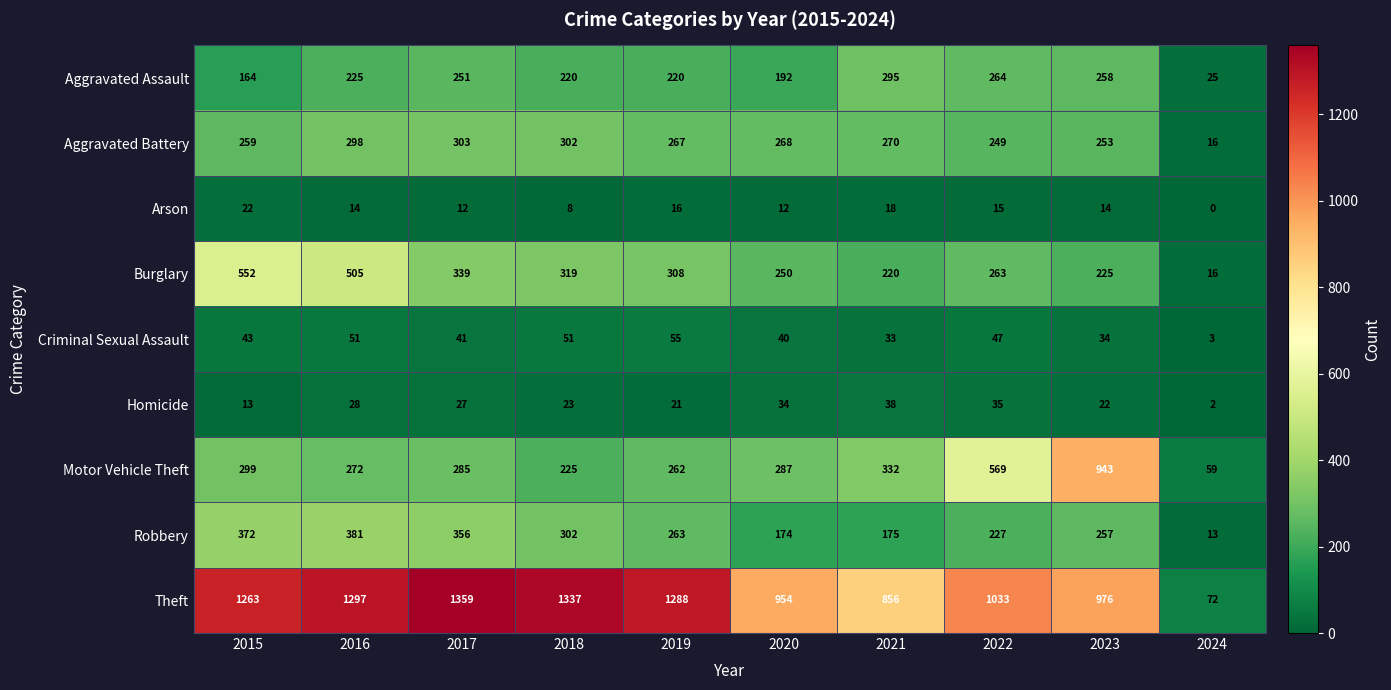

Which series changed the most between 2015 and 2017?

Burglary